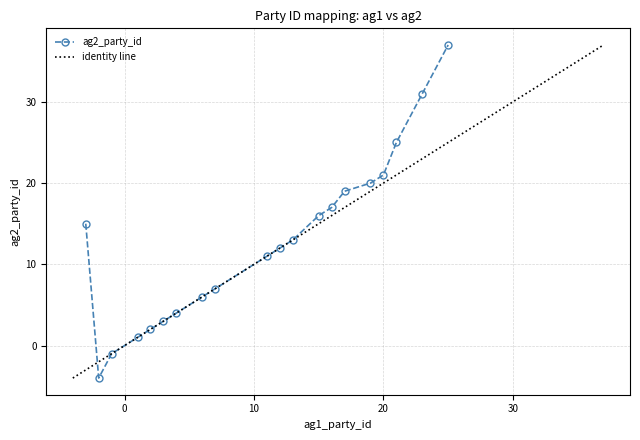

What is the minimum value for ag2_party_id?

-4